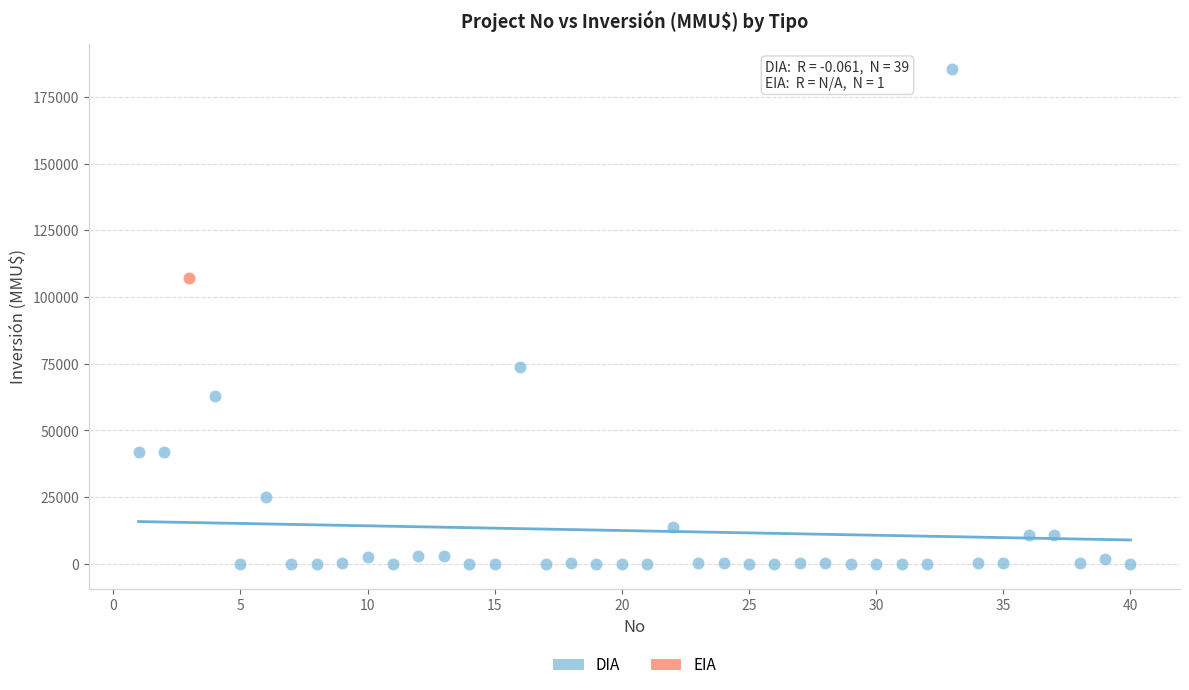

What are all the series names shown in the legend?

DIA, EIA